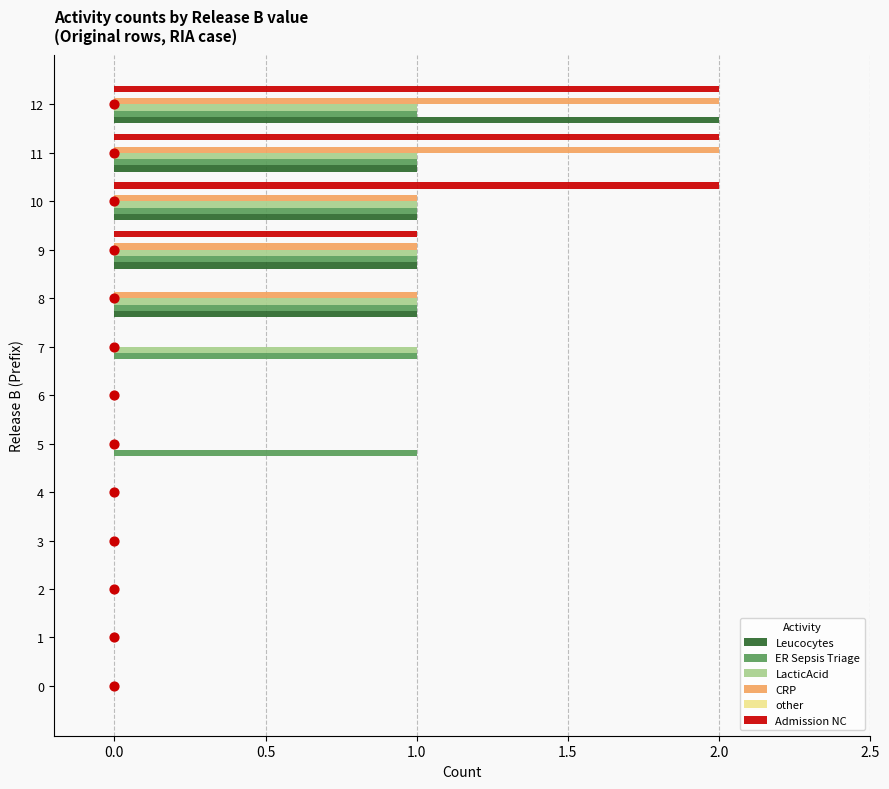

Which series reaches the maximum Y coordinate?

Leucocytes